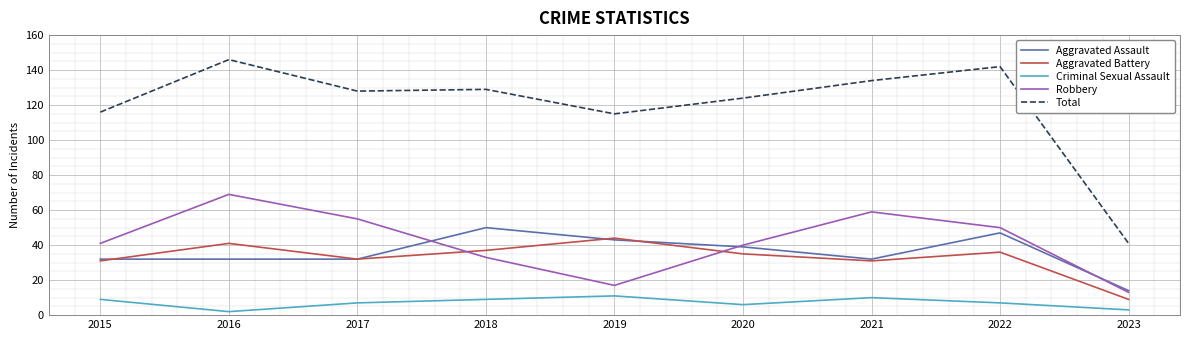

What is the difference between the maximum and minimum values in the Aggravated Battery series?

35